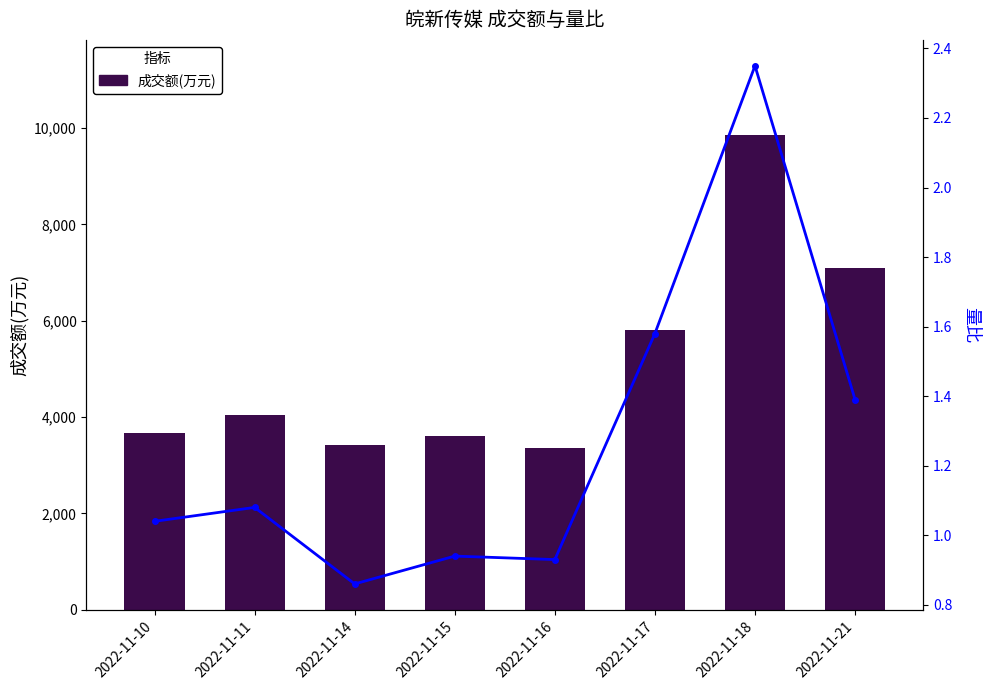

What is the difference between the highest and lowest values at 2022-11-15?

3605.1